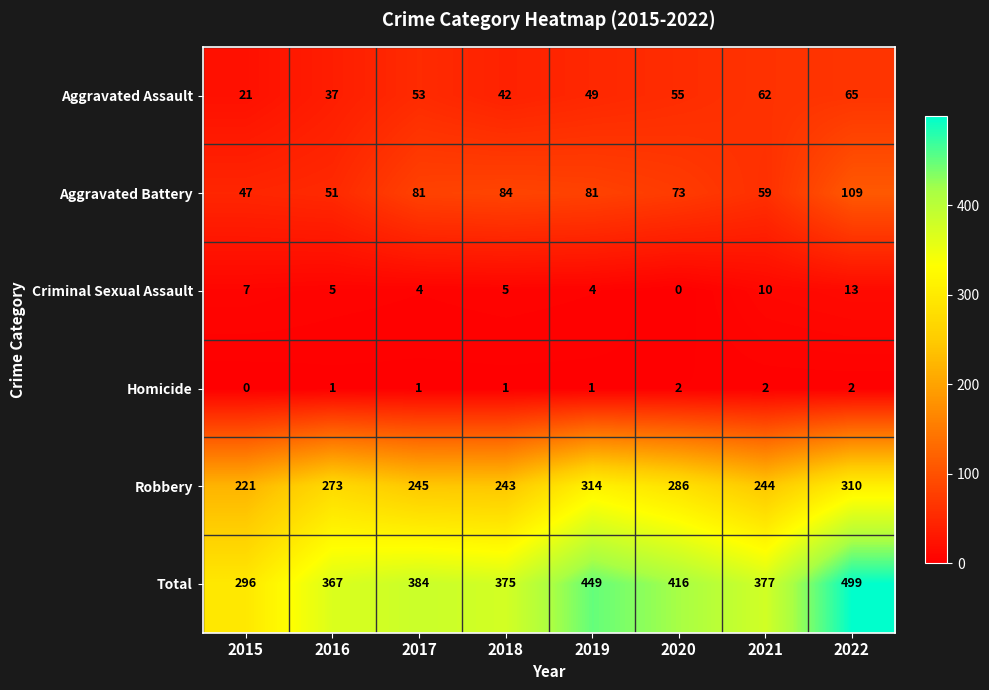

What is the greatest value displayed?

499